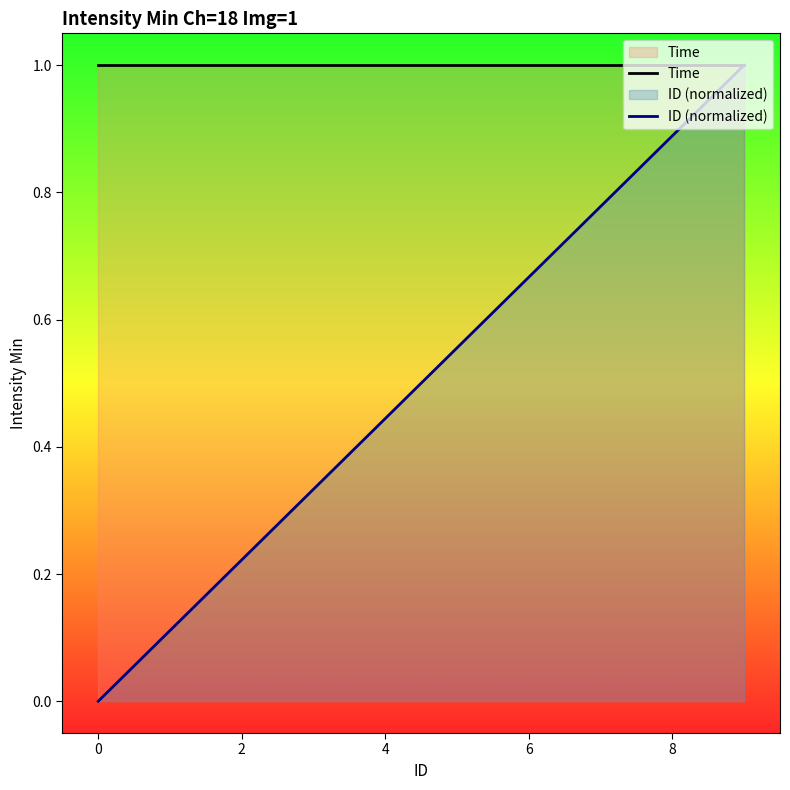

At 4, list the series in order from largest to smallest.

Time, ID (normalized)